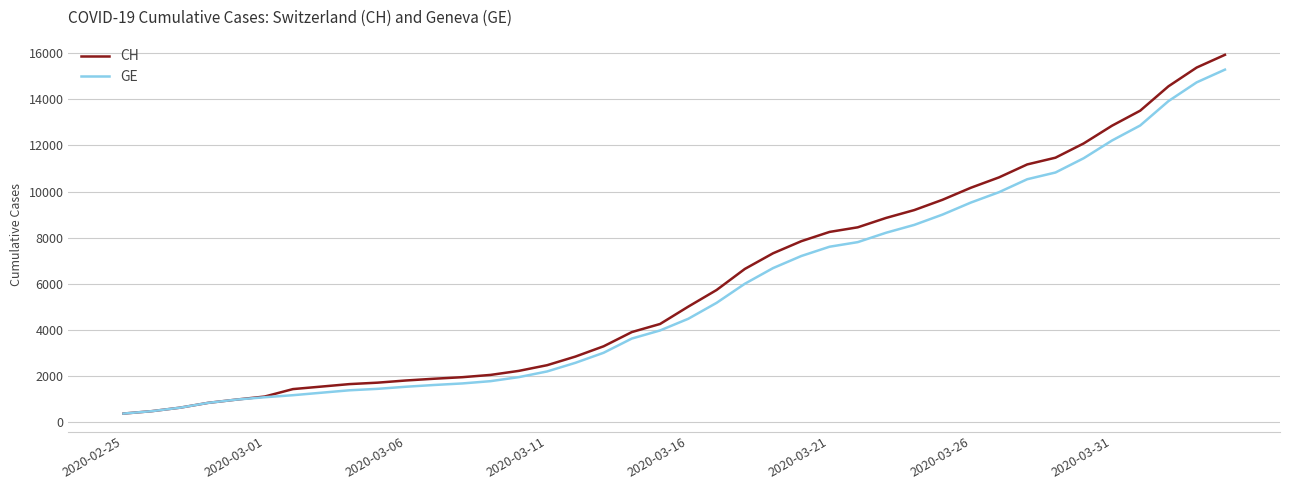

Is this an area chart (filled region under the line)?

No